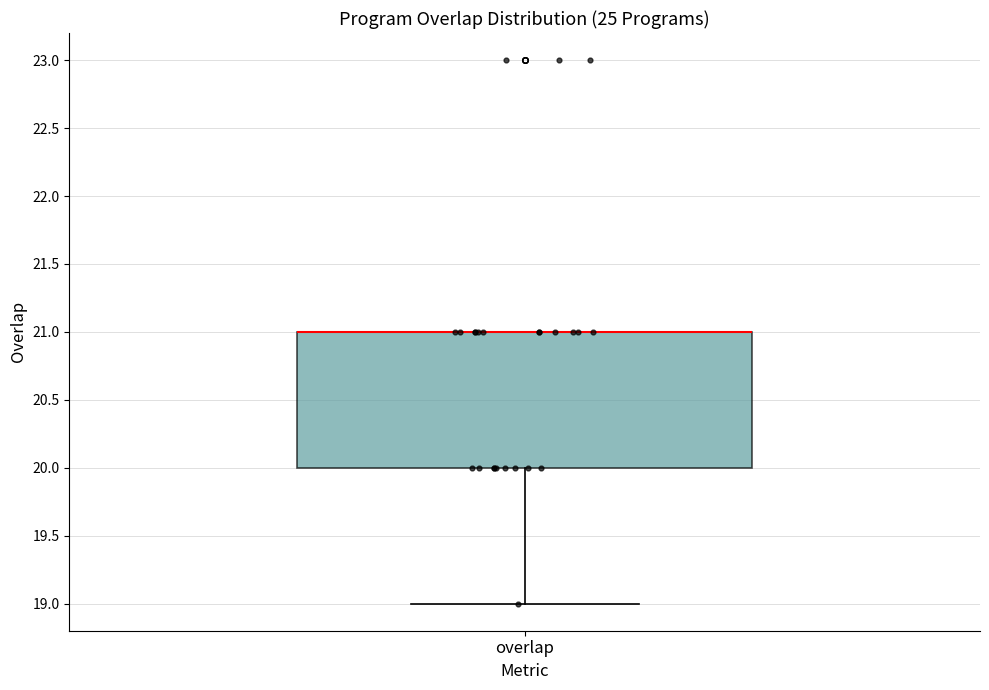

Where is the lower edge of the box for overlap on the y-axis? The values are not printed on the chart, so give them approximately, as read against the axis.

20